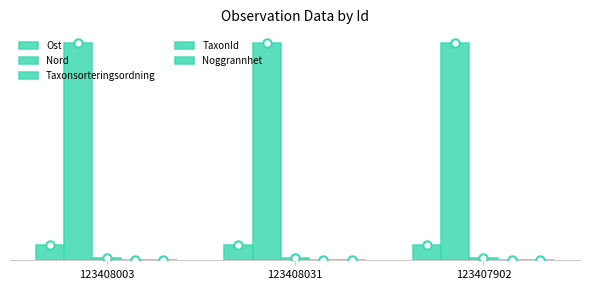

What is the highest value of the Noggrannhet series?

20